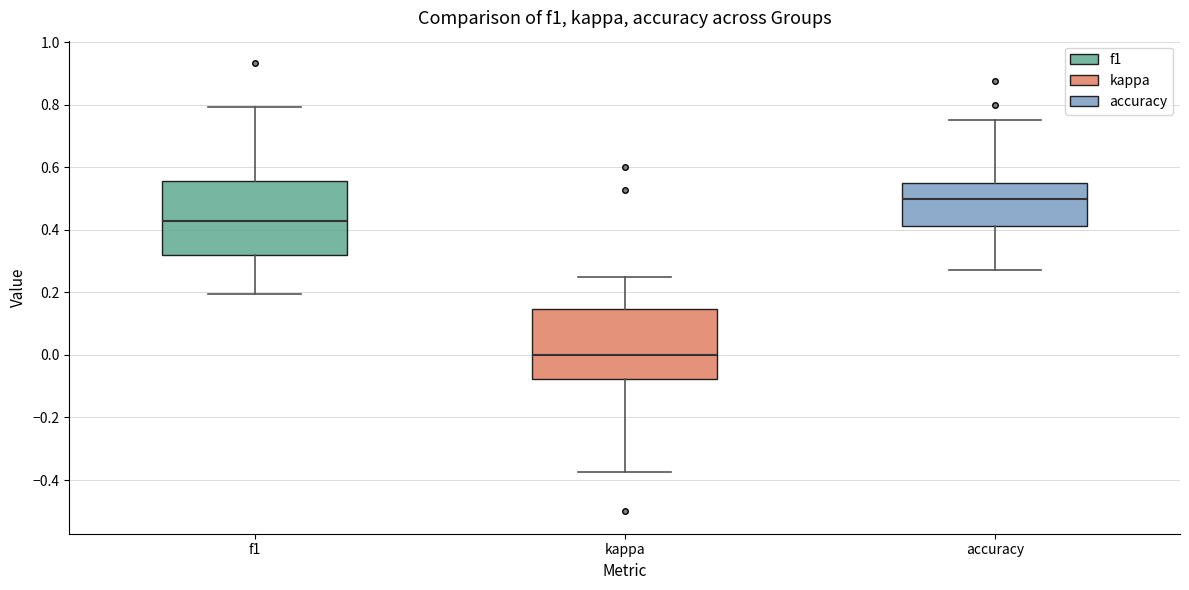

Where is the upper edge of the box for accuracy on the y-axis? The values are not printed on the chart, so give them approximately, as read against the axis.

0.54